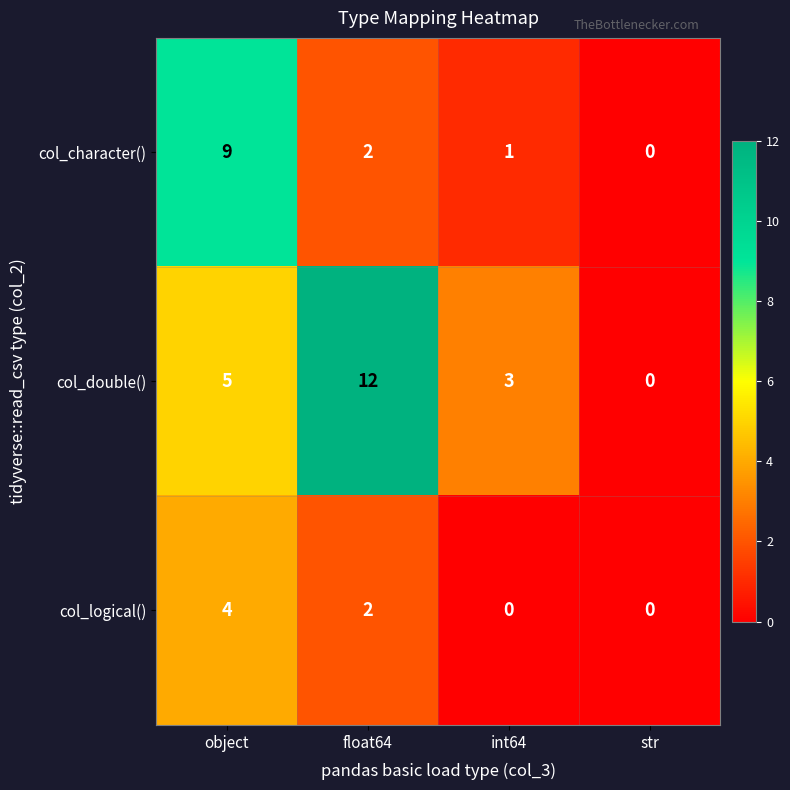

How many data points does each series have?

4